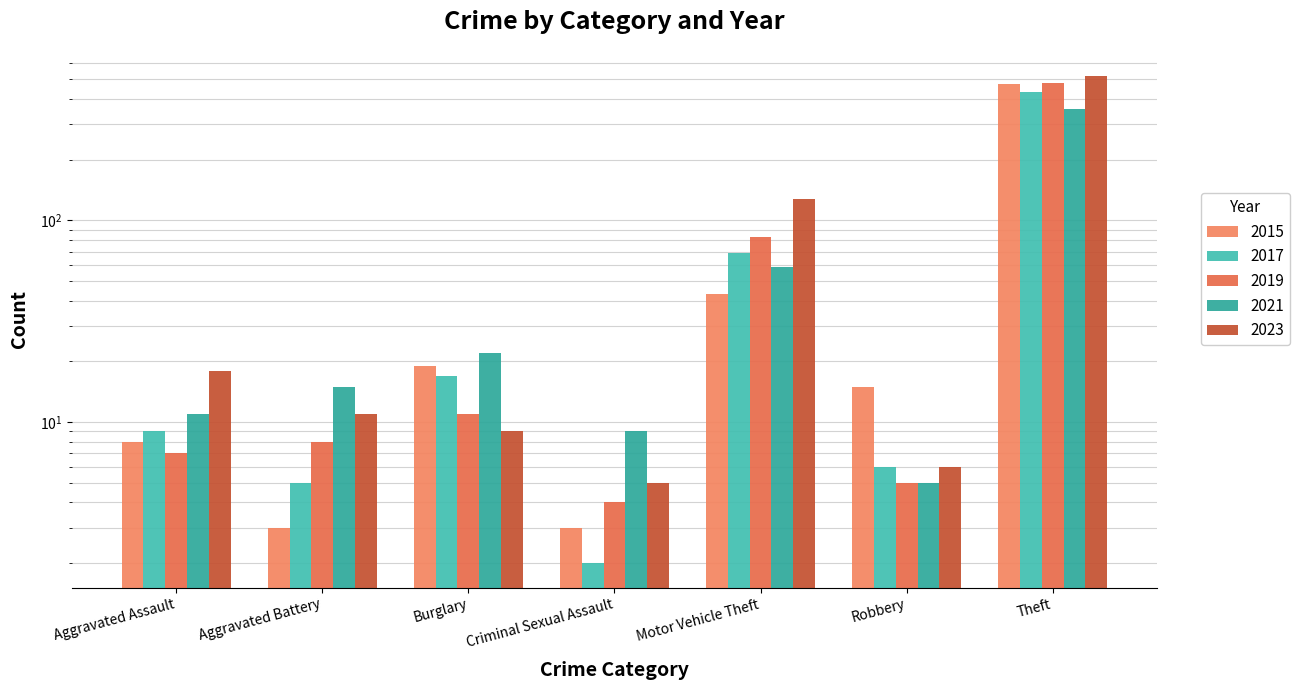

The 2019 series shows 7 at Aggravated Assault. True or false?

True